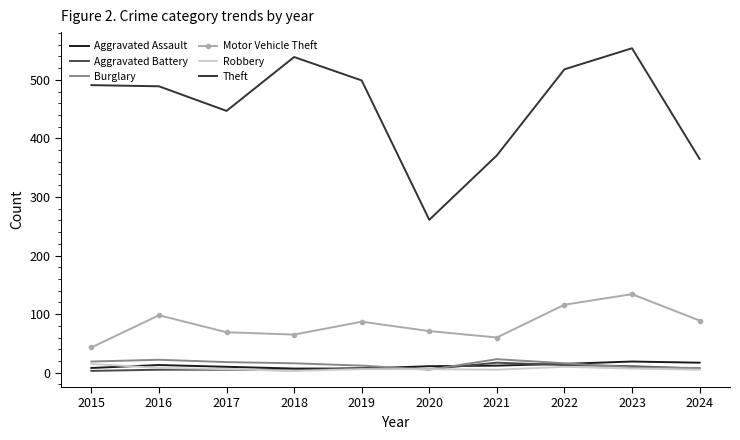

In Robbery, how many points are lower than both neighbors (excluding endpoints)?

2